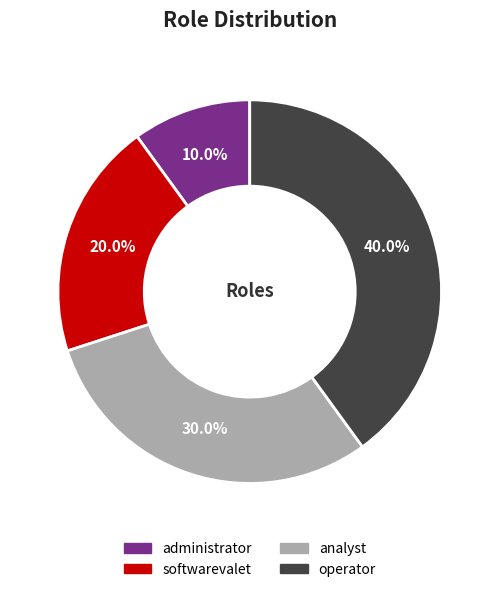

Which slice is the largest?

operator